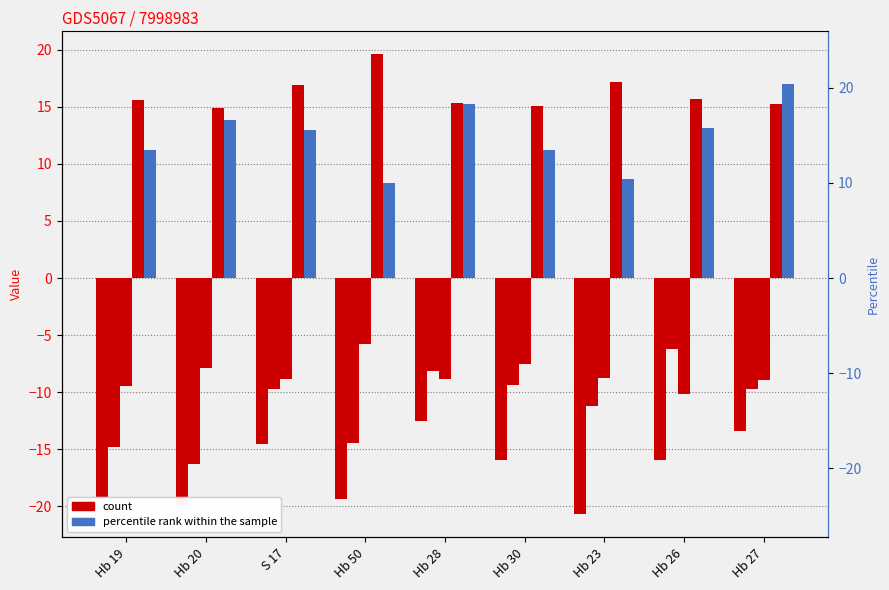

Are the bars grouped side by side (vs. stacked)?

Yes